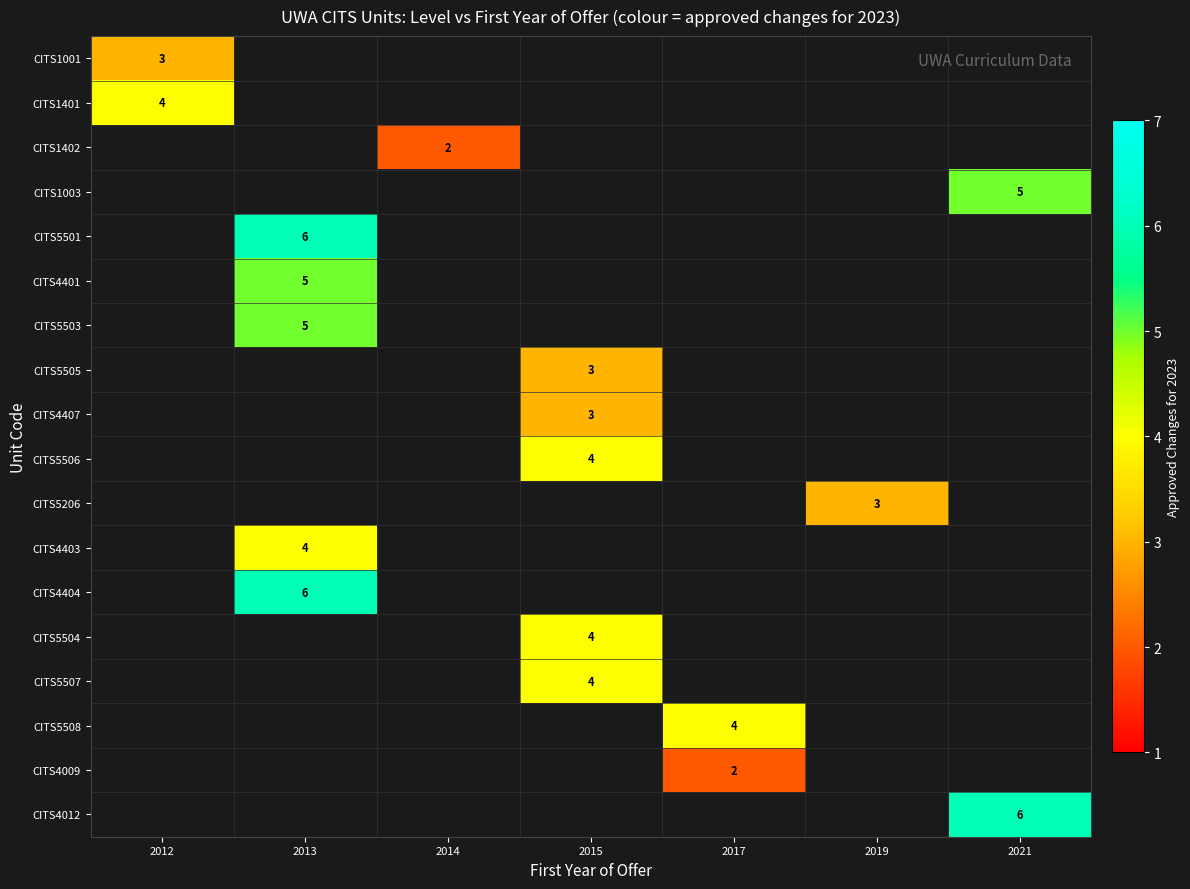

Count the number of categories in the chart.

7